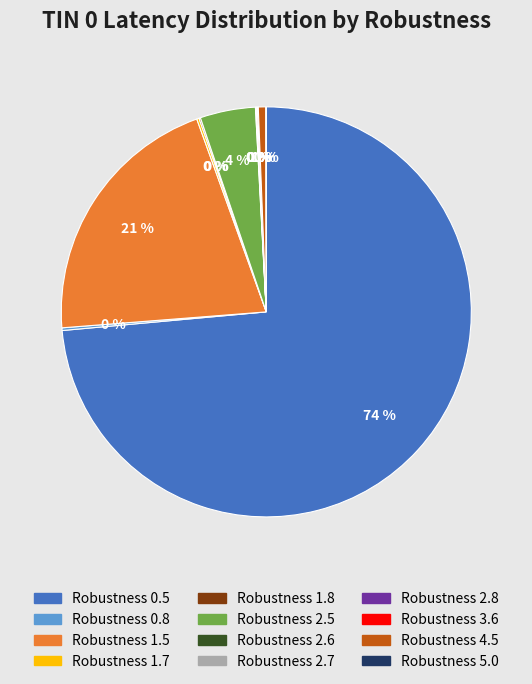

Does any single category account for the majority?

Yes